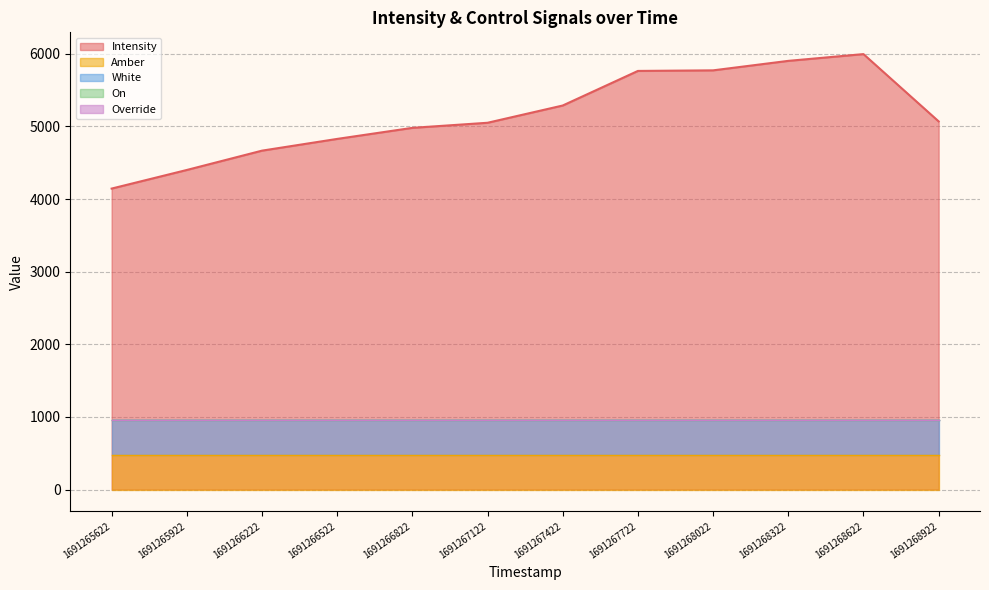

At 1691267422, list the series in order from smallest to largest.

On, Override, Amber, White, Intensity